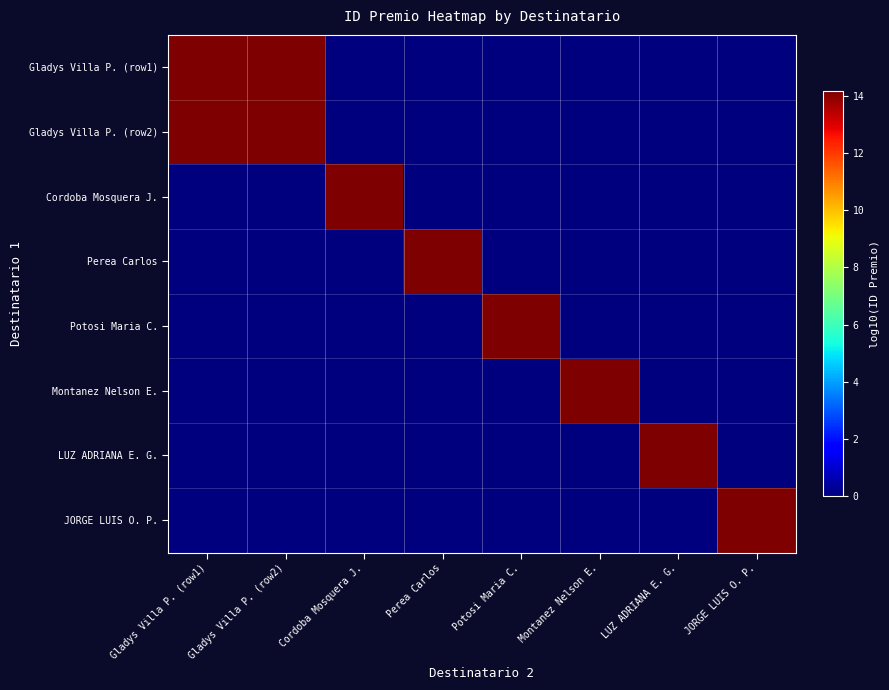

Reading left to right, transcribe all the data shown in this chart.

Gladys Villa P. (row1): Gladys Villa P. (row1)=14.2	Gladys Villa P. (row2)=14.2	Cordoba Mosquera J.=0.0	Perea Carlos=0.0	Potosi Maria C.=0.0	Montanez Nelson E.=0.0	LUZ ADRIANA E. G.=0.0	JORGE LUIS O. P.=0.0
Gladys Villa P. (row2): Gladys Villa P. (row1)=14.2	Gladys Villa P. (row2)=14.2	Cordoba Mosquera J.=0.0	Perea Carlos=0.0	Potosi Maria C.=0.0	Montanez Nelson E.=0.0	LUZ ADRIANA E. G.=0.0	JORGE LUIS O. P.=0.0
Cordoba Mosquera J.: Gladys Villa P. (row1)=0.0	Gladys Villa P. (row2)=0.0	Cordoba Mosquera J.=14.2	Perea Carlos=0.0	Potosi Maria C.=0.0	Montanez Nelson E.=0.0	LUZ ADRIANA E. G.=0.0	JORGE LUIS O. P.=0.0
Perea Carlos: Gladys Villa P. (row1)=0.0	Gladys Villa P. (row2)=0.0	Cordoba Mosquera J.=0.0	Perea Carlos=14.2	Potosi Maria C.=0.0	Montanez Nelson E.=0.0	LUZ ADRIANA E. G.=0.0	JORGE LUIS O. P.=0.0
Potosi Maria C.: Gladys Villa P. (row1)=0.0	Gladys Villa P. (row2)=0.0	Cordoba Mosquera J.=0.0	Perea Carlos=0.0	Potosi Maria C.=14.2	Montanez Nelson E.=0.0	LUZ ADRIANA E. G.=0.0	JORGE LUIS O. P.=0.0
Montanez Nelson E.: Gladys Villa P. (row1)=0.0	Gladys Villa P. (row2)=0.0	Cordoba Mosquera J.=0.0	Perea Carlos=0.0	Potosi Maria C.=0.0	Montanez Nelson E.=14.2	LUZ ADRIANA E. G.=0.0	JORGE LUIS O. P.=0.0
LUZ ADRIANA E. G.: Gladys Villa P. (row1)=0.0	Gladys Villa P. (row2)=0.0	Cordoba Mosquera J.=0.0	Perea Carlos=0.0	Potosi Maria C.=0.0	Montanez Nelson E.=0.0	LUZ ADRIANA E. G.=14.2	JORGE LUIS O. P.=0.0
JORGE LUIS O. P.: Gladys Villa P. (row1)=0.0	Gladys Villa P. (row2)=0.0	Cordoba Mosquera J.=0.0	Perea Carlos=0.0	Potosi Maria C.=0.0	Montanez Nelson E.=0.0	LUZ ADRIANA E. G.=0.0	JORGE LUIS O. P.=14.2